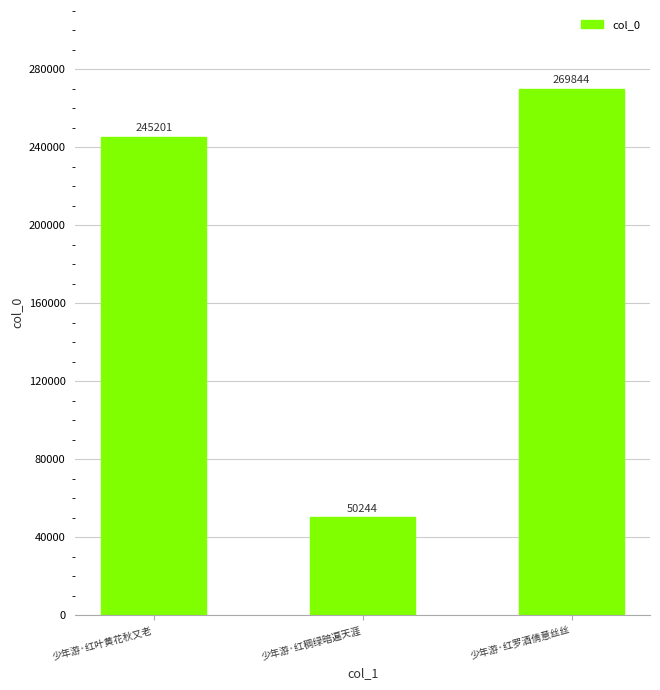

List the labels in order of value, smallest first.

少年游·红稠绿暗遍天涯, 少年游·红叶黄花秋又老, 少年游·红罗酒倩意丝丝